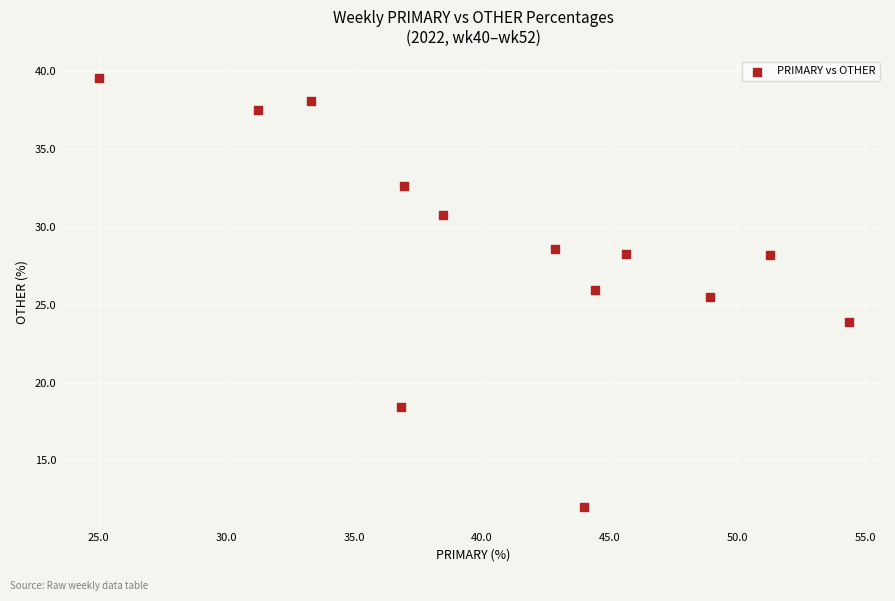

What Y value in the scatter plot is closest to 25?

25.5